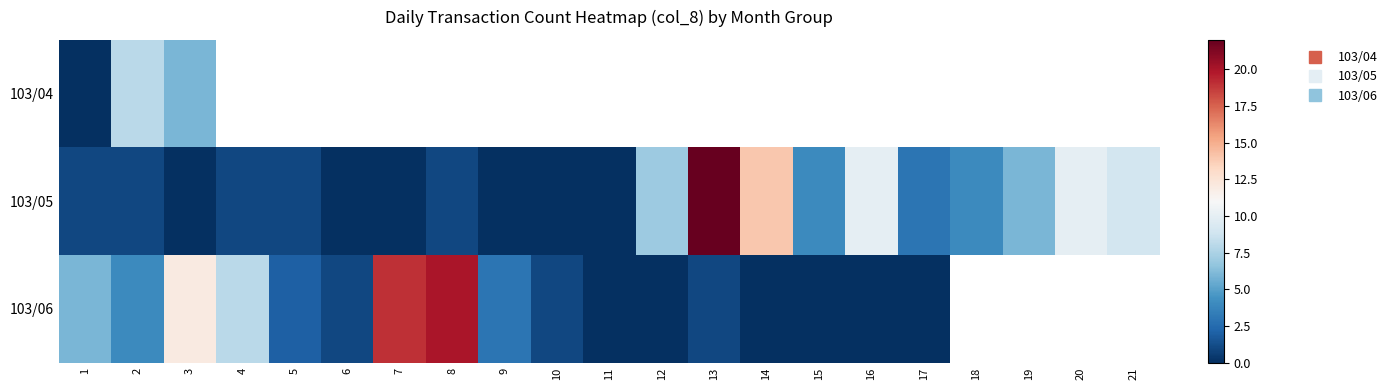

What is the difference between the 103/06 values at 12 and 6?

1.0